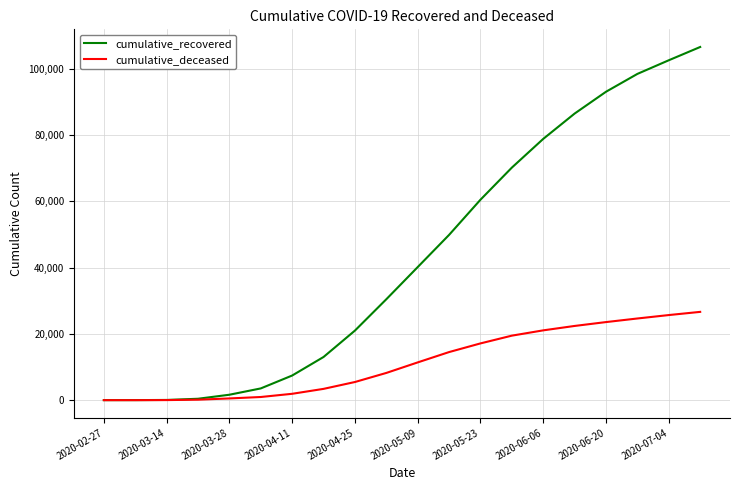

Which series has the widest spread of values?

cumulative_recovered